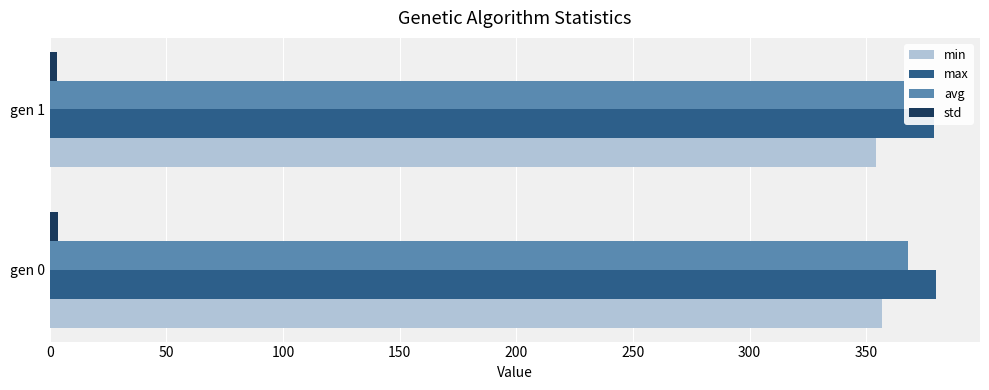

Is the value of max at 0 greater than the value of avg at 0?

Yes